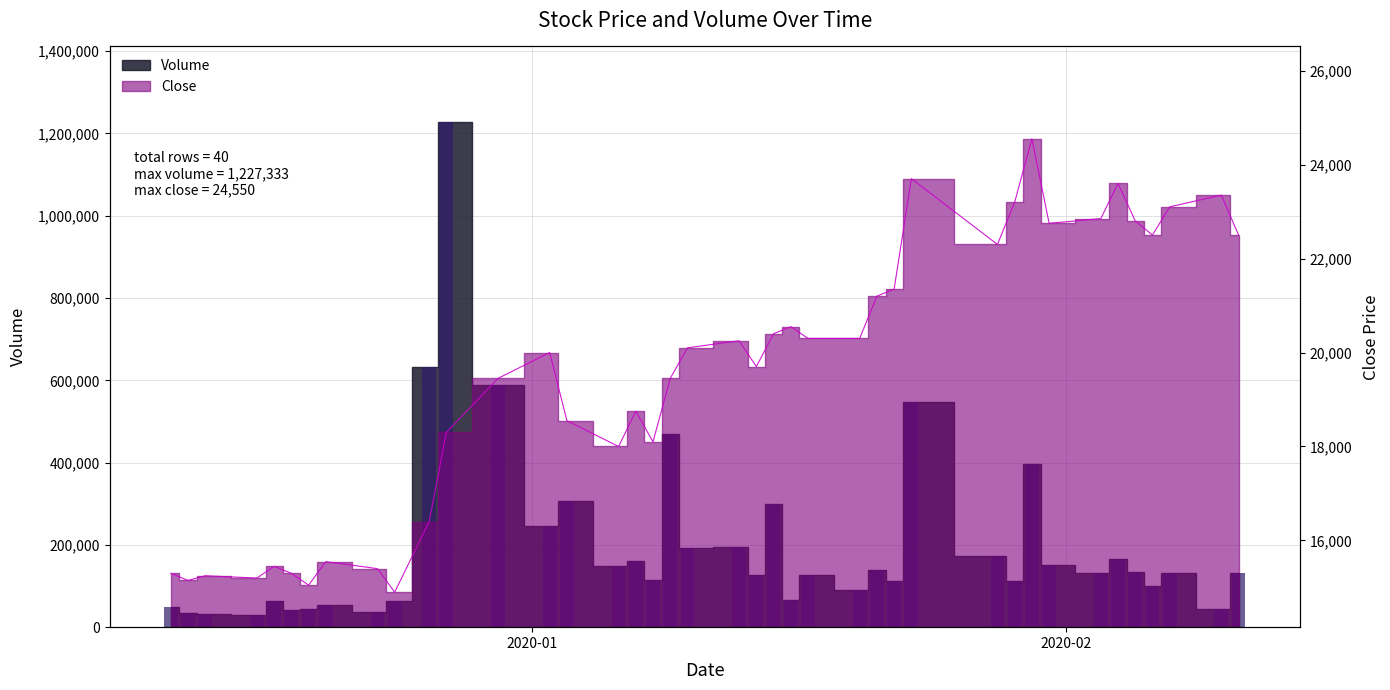

At 2019-12-17, list the series in order from largest to smallest.

Volume, Close